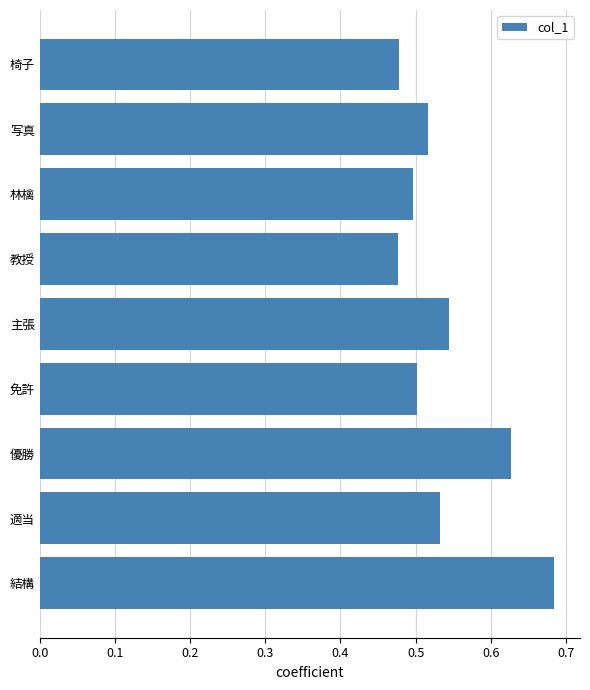

How many values are between 0 and 1?

9